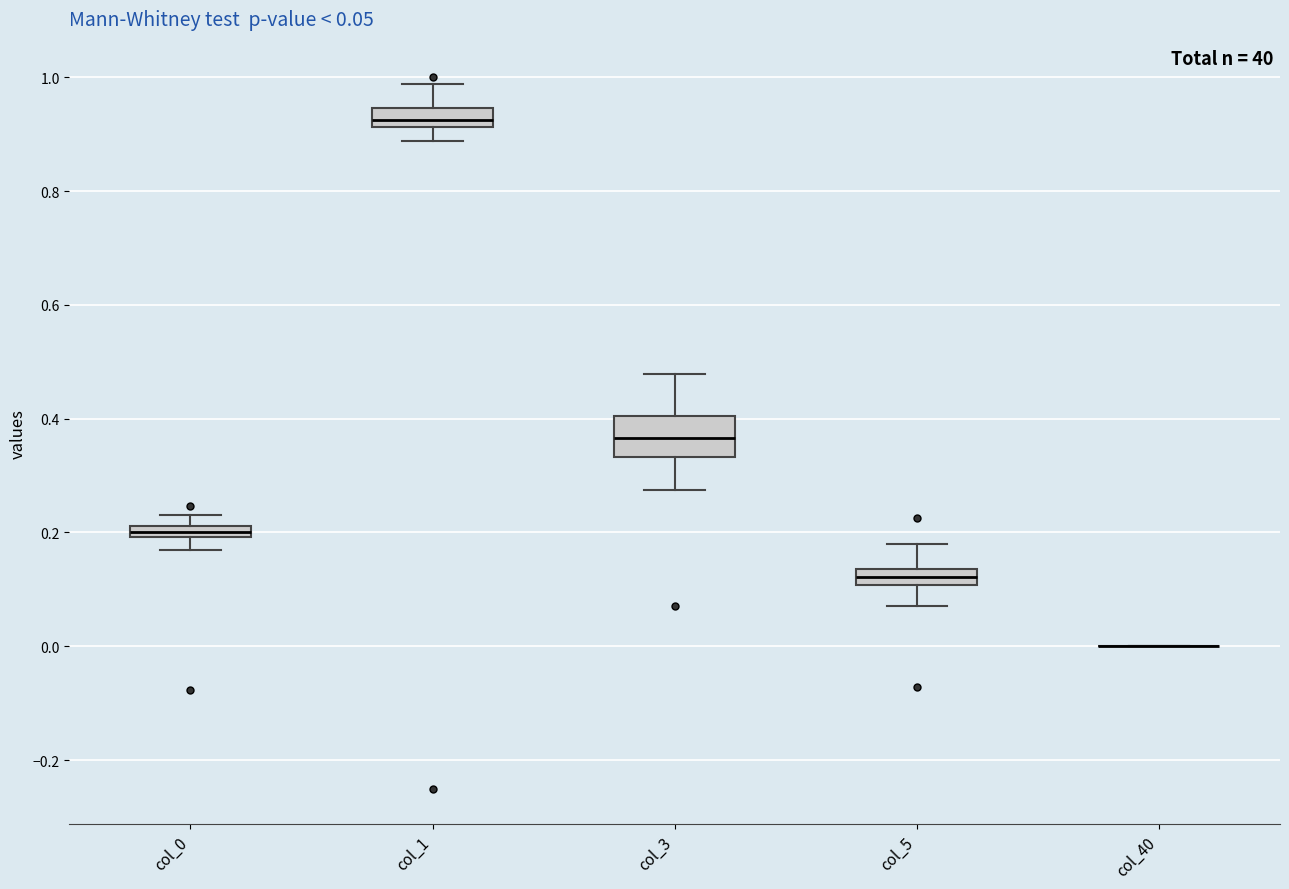

Comparing the boxes themselves (not the whiskers), which one is the tallest?

col_3